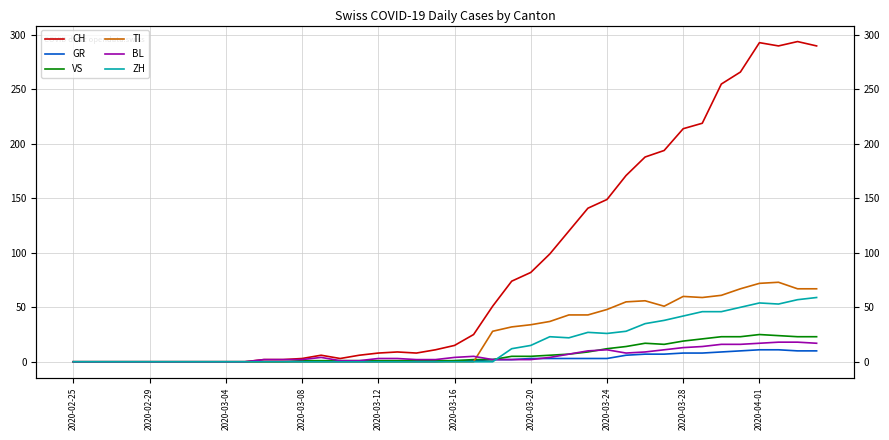

Is this an area chart (filled region under the line)?

No